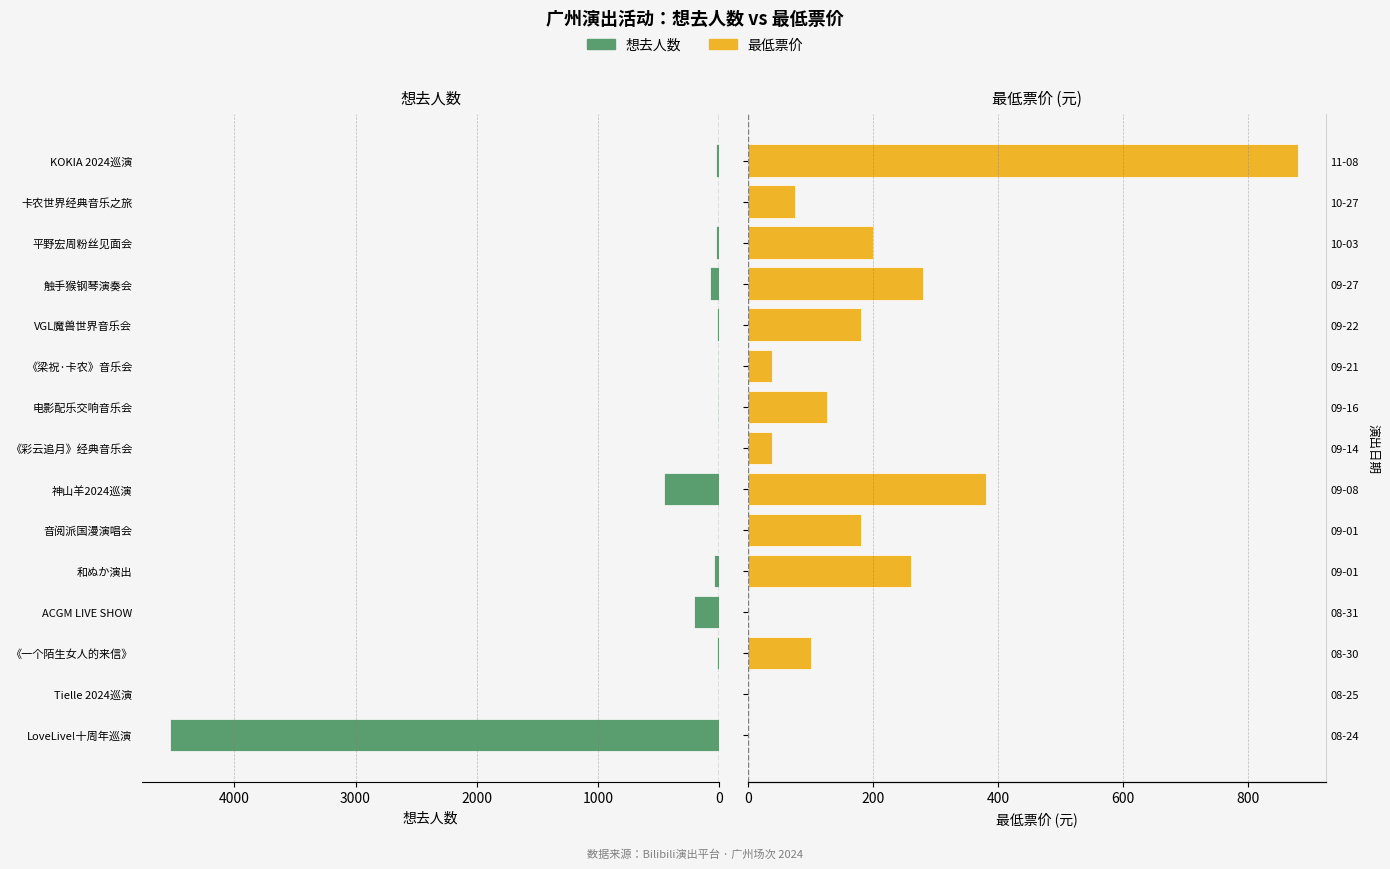

What are all the series names shown in the legend?

想去人数, 最低票价